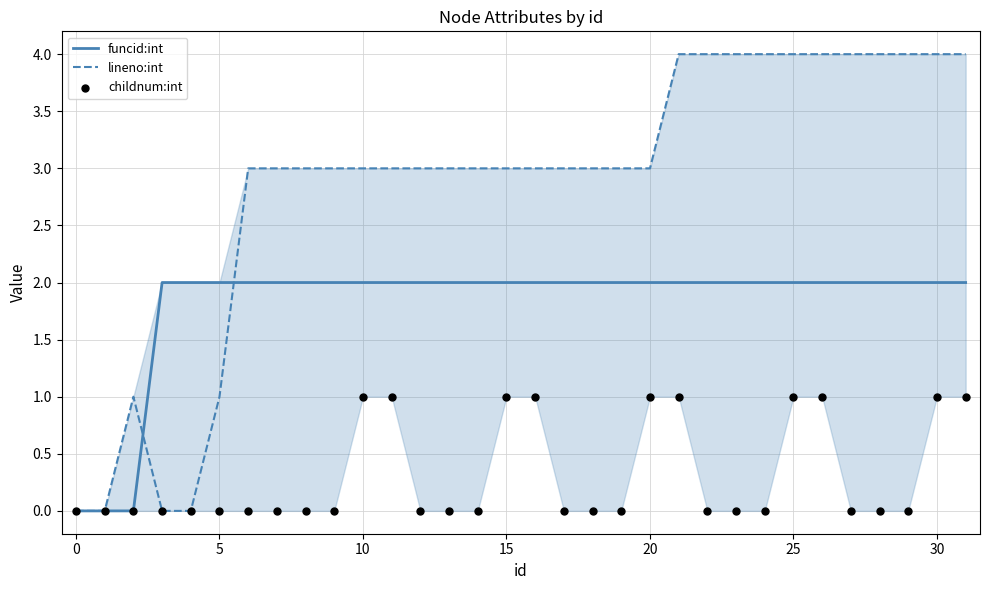

Which series has the largest total across all categories?

lineno:int